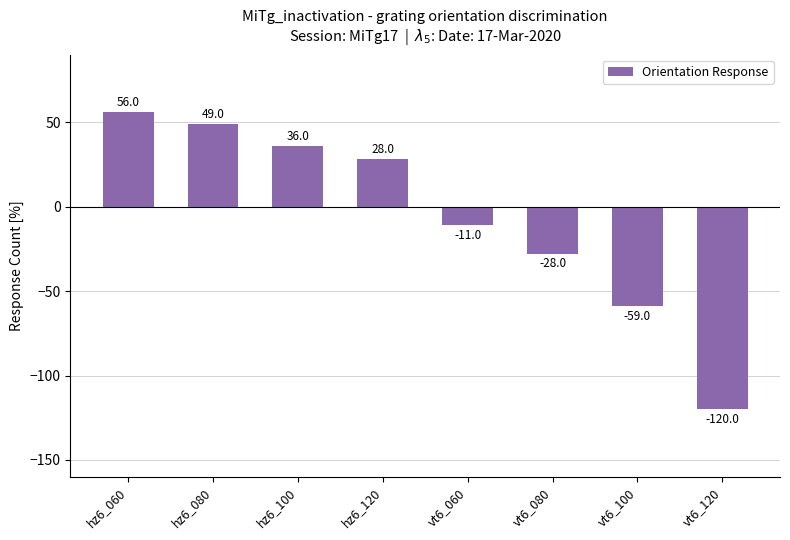

What is the average value?

-6